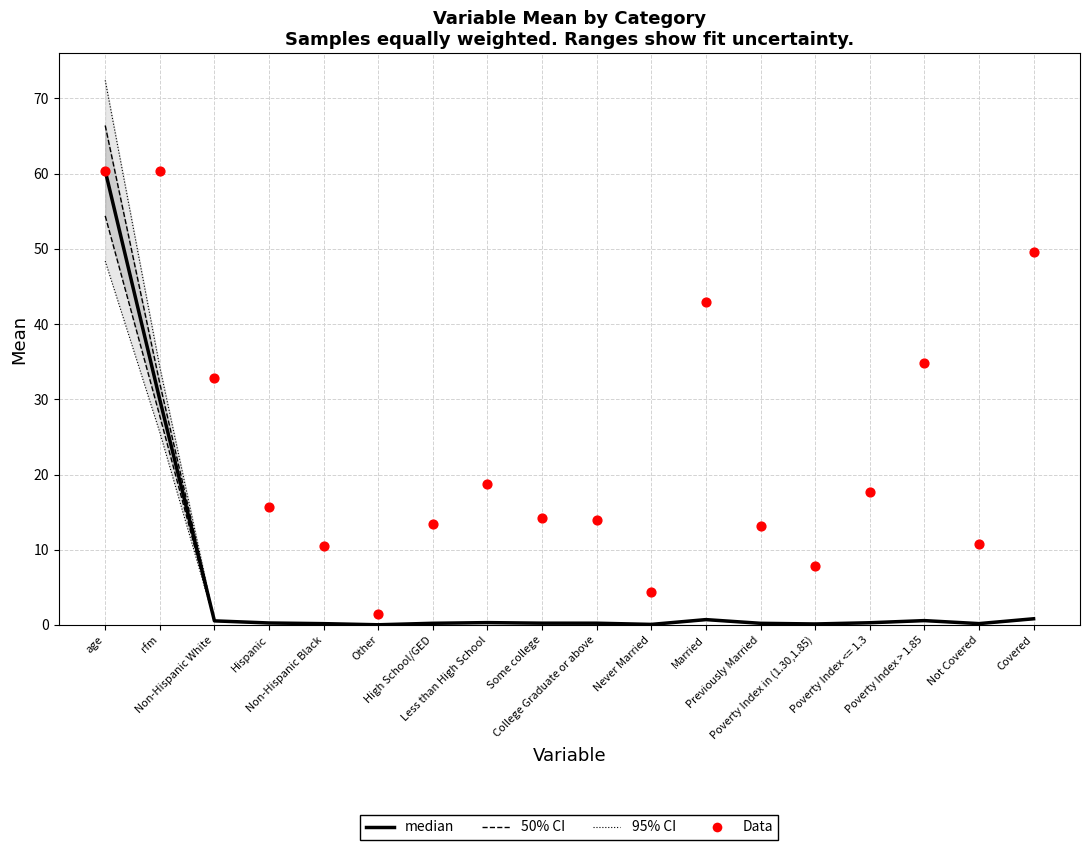

What are all the series names shown in the legend?

95% CI, 50% CI, median, Data